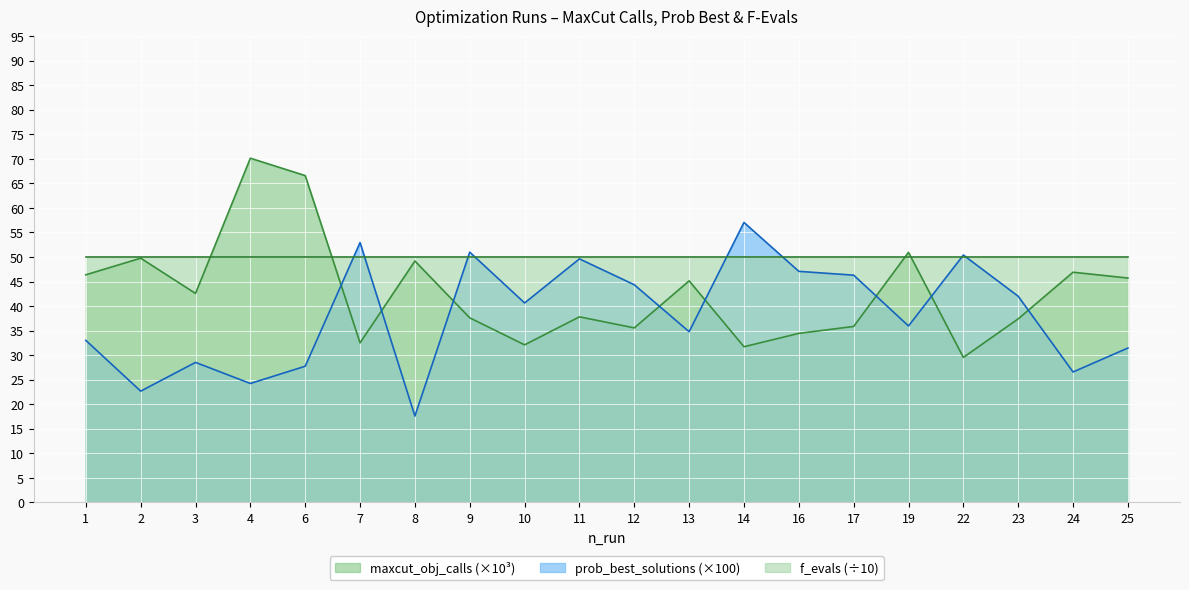

What is the maximum value for maxcut_obj_calls?

70.1